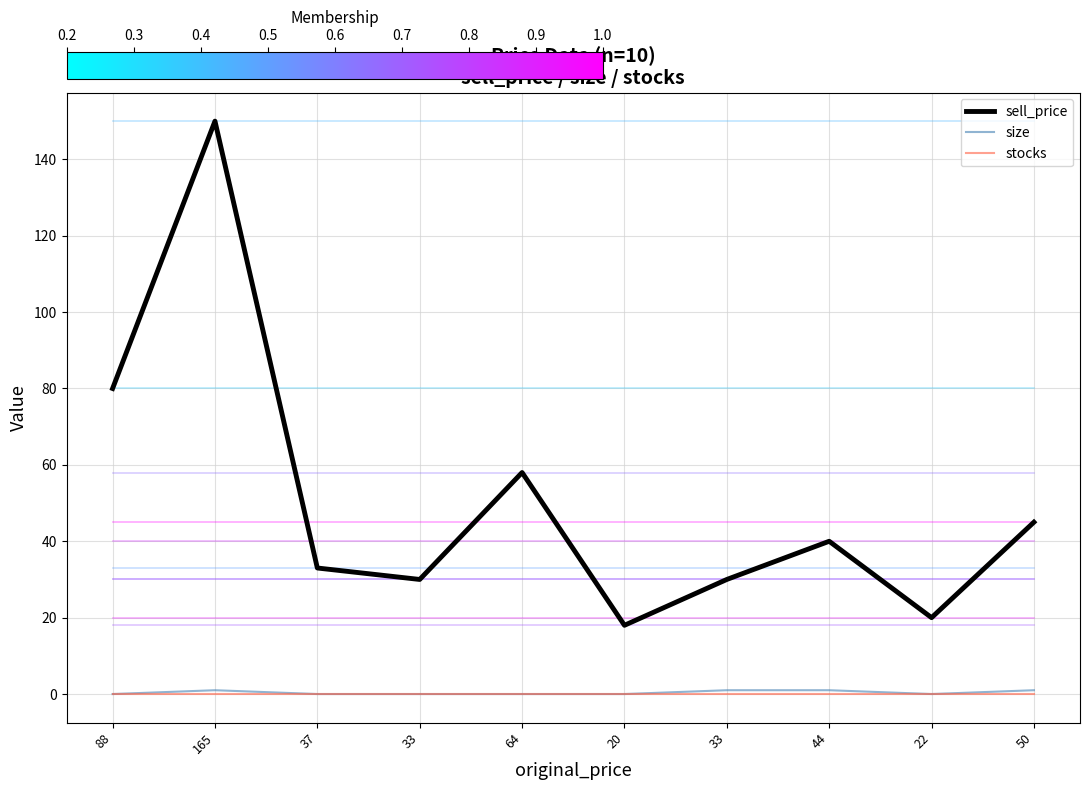

Which category has the lowest value in the size series?

88